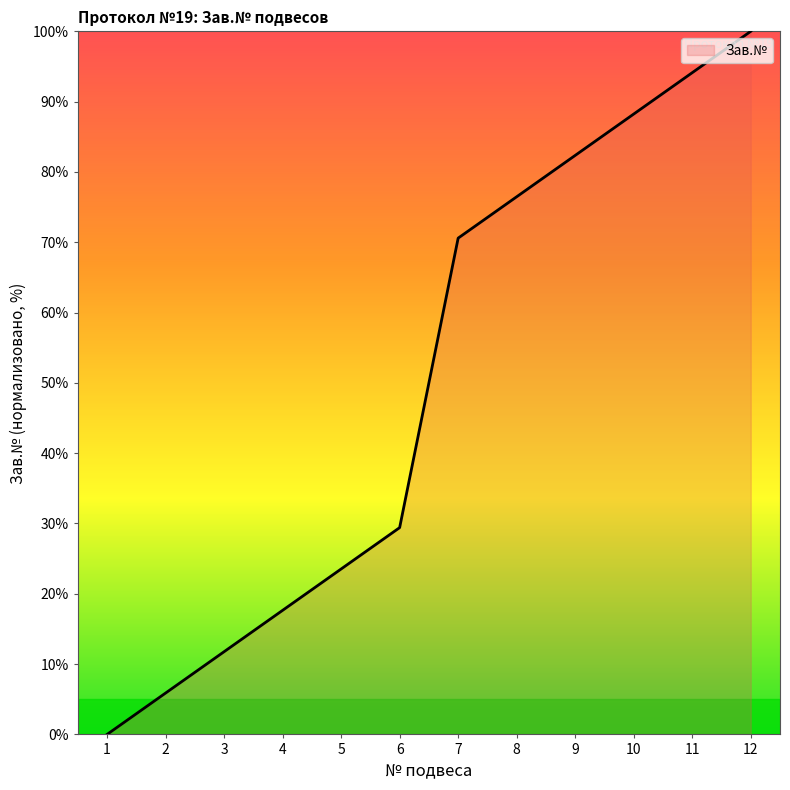

What is the sum of the values at 4 and 8?

94.1